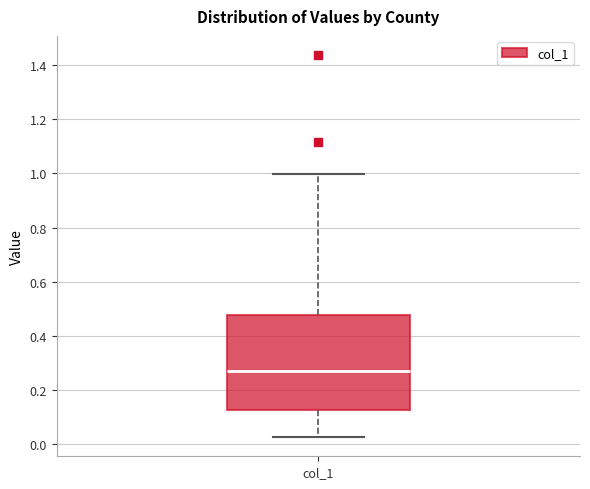

Where does the lower whisker of the box for col_1 end on the y-axis? The values are not printed on the chart, so give them approximately, as read against the axis.

0.02